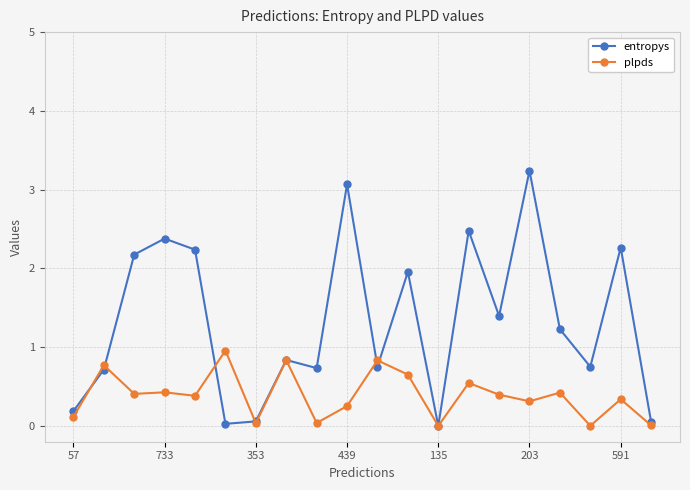

What is the maximum value shown in the chart?

3.2